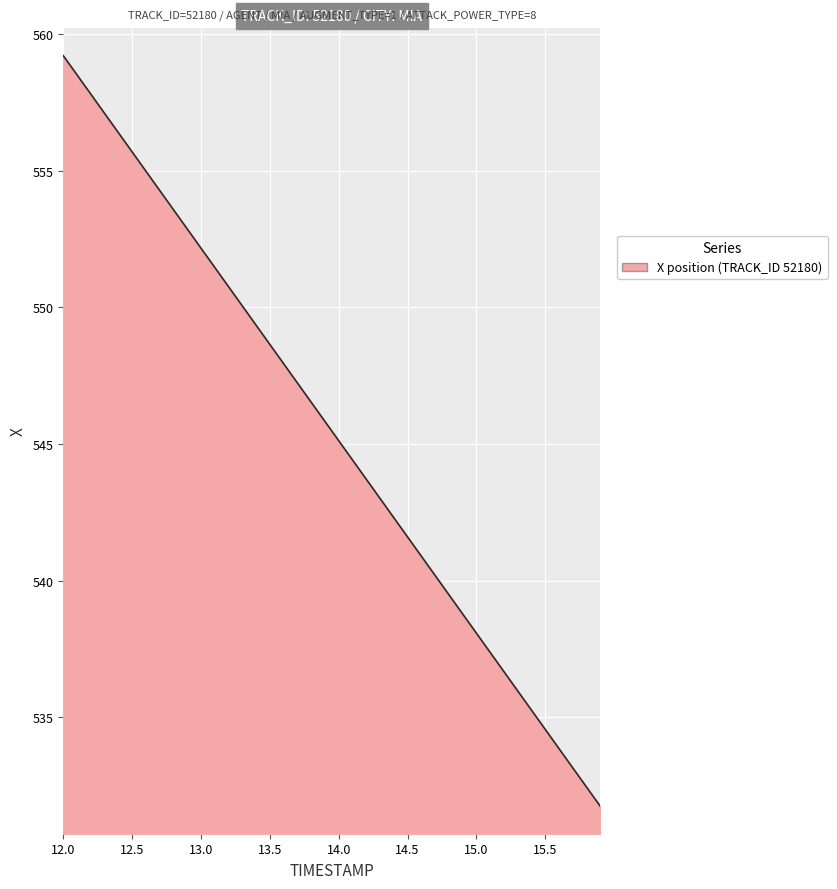

What is the difference between the maximum and minimum values?

27.5